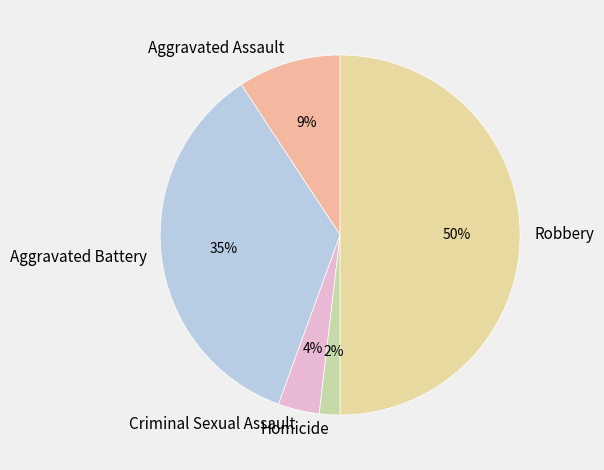

Combined, do Homicide and Aggravated Battery account for over 50%?

No